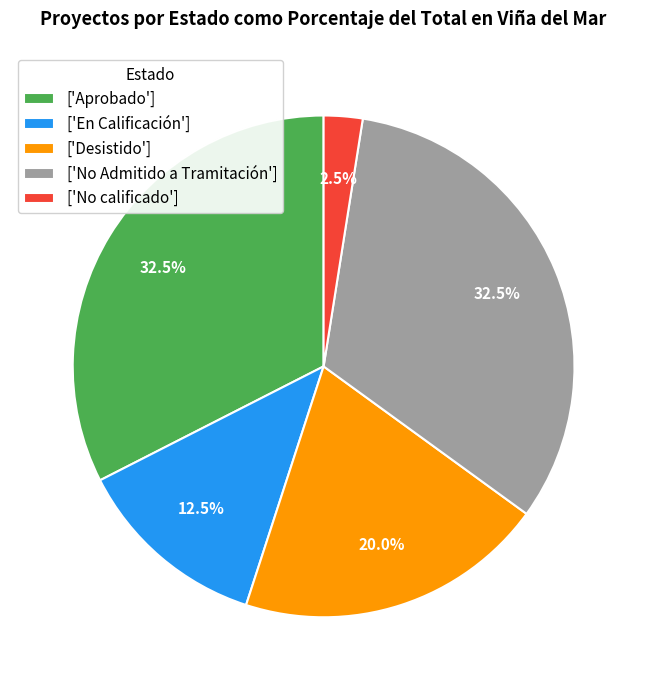

To the nearest percent, what is the difference between the largest and smallest slice percentages?

30%